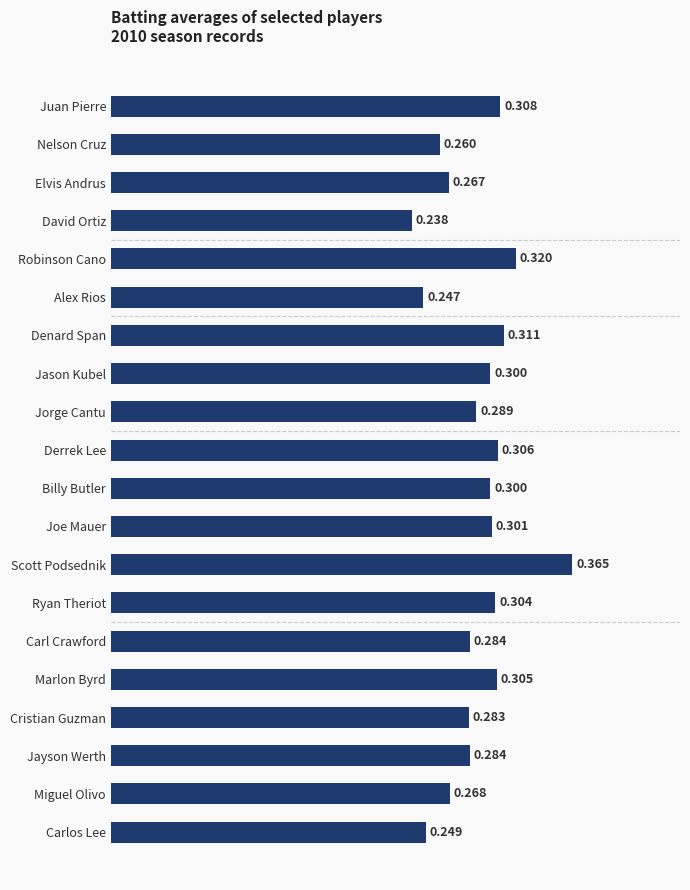

Between Derrek Lee and Miguel Olivo, which is larger?

Derrek Lee